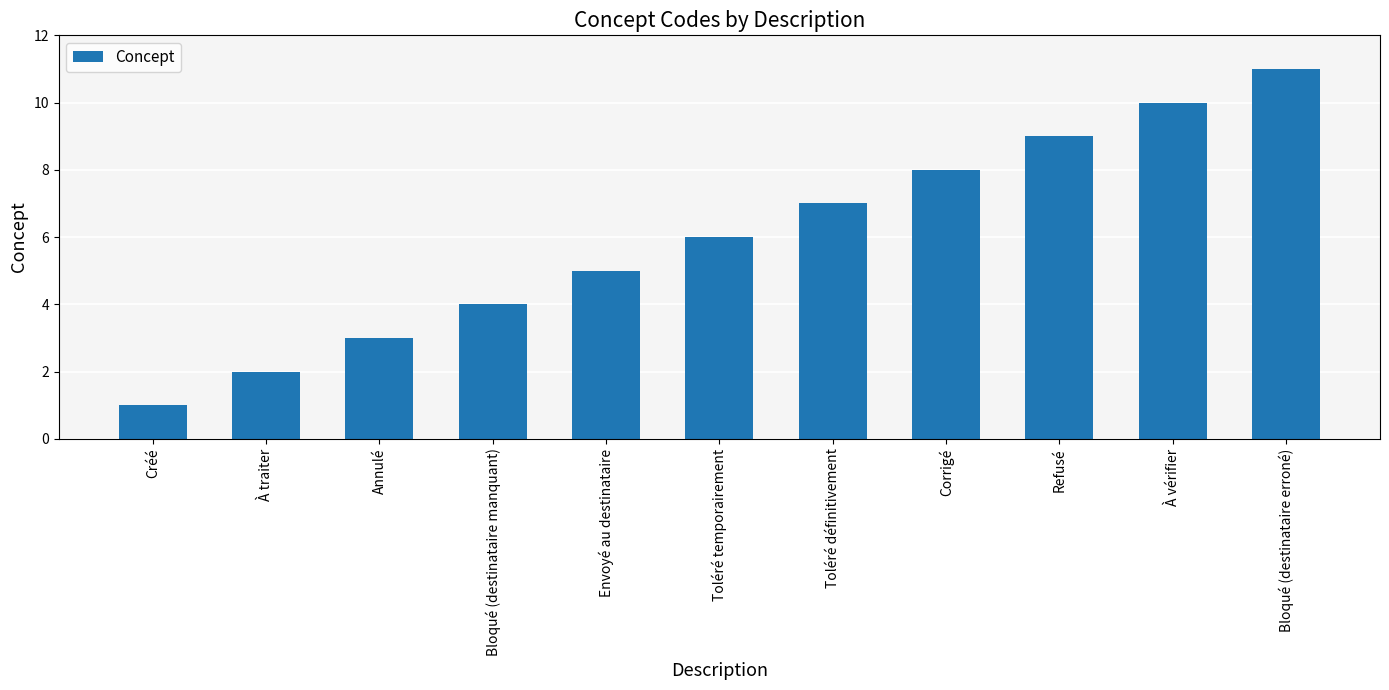

Is it true that the value at Bloqué (destinataire erroné) is 3?

False